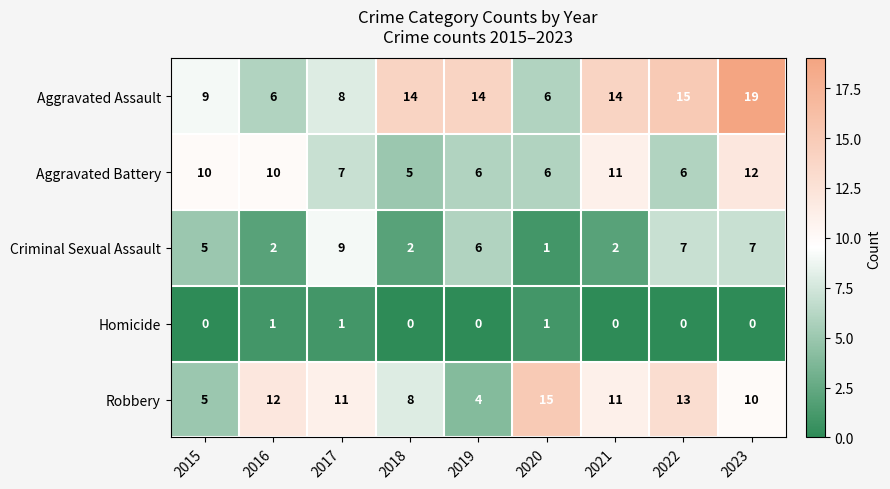

Which series has the widest spread of values?

Aggravated Assault